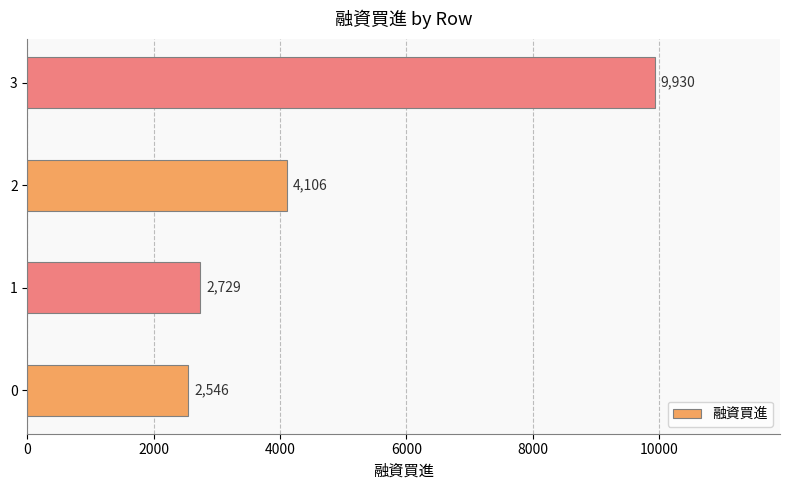

Reading bottom to top, list all the values displayed in this chart.

0=2546	1=2729	2=4106	3=9930